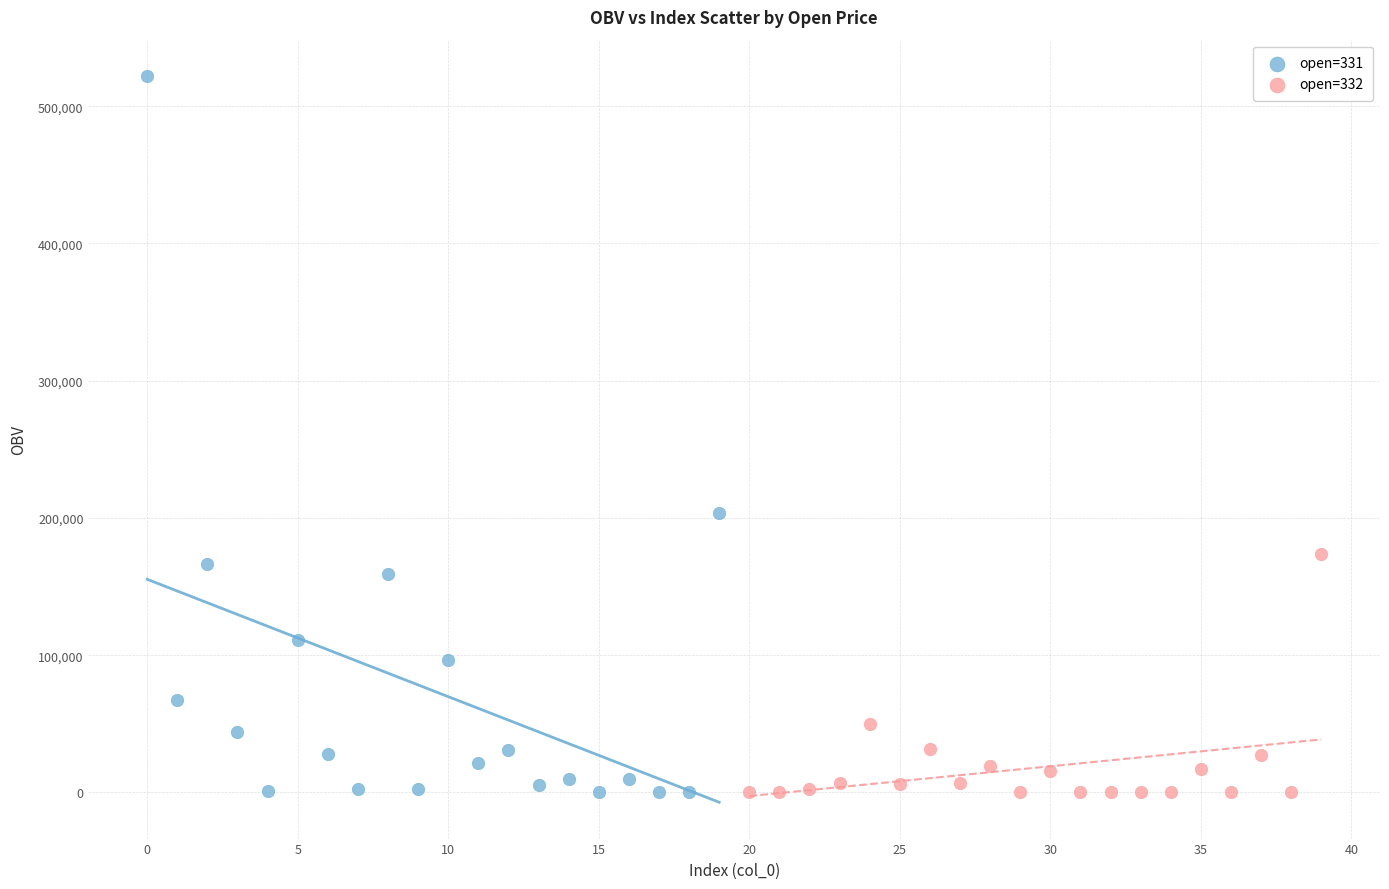

Which series has the largest Y range (max minus min)?

open=331